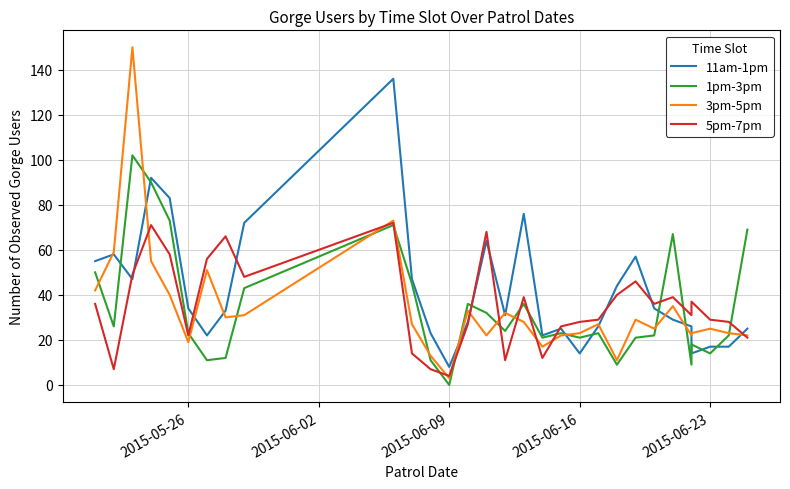

How many series are shown in this chart?

4